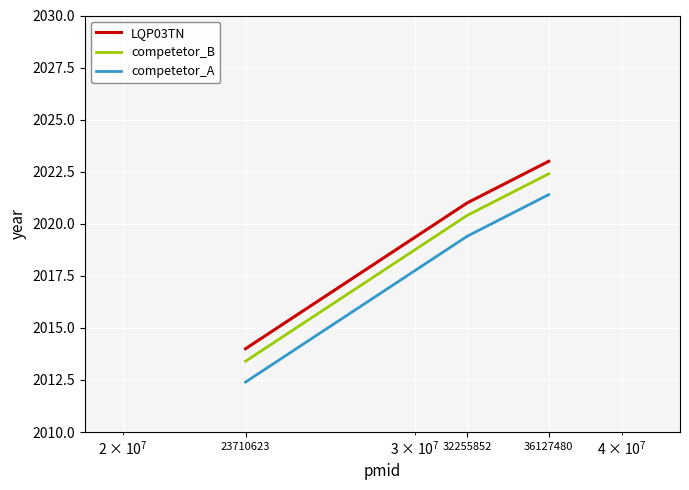

What is the difference between the maximum and minimum values in the competetor_A series?

9.0